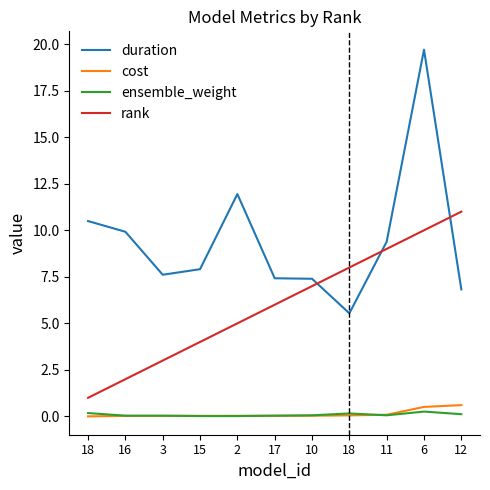

True or false: cost and rank intersect in this chart.

False